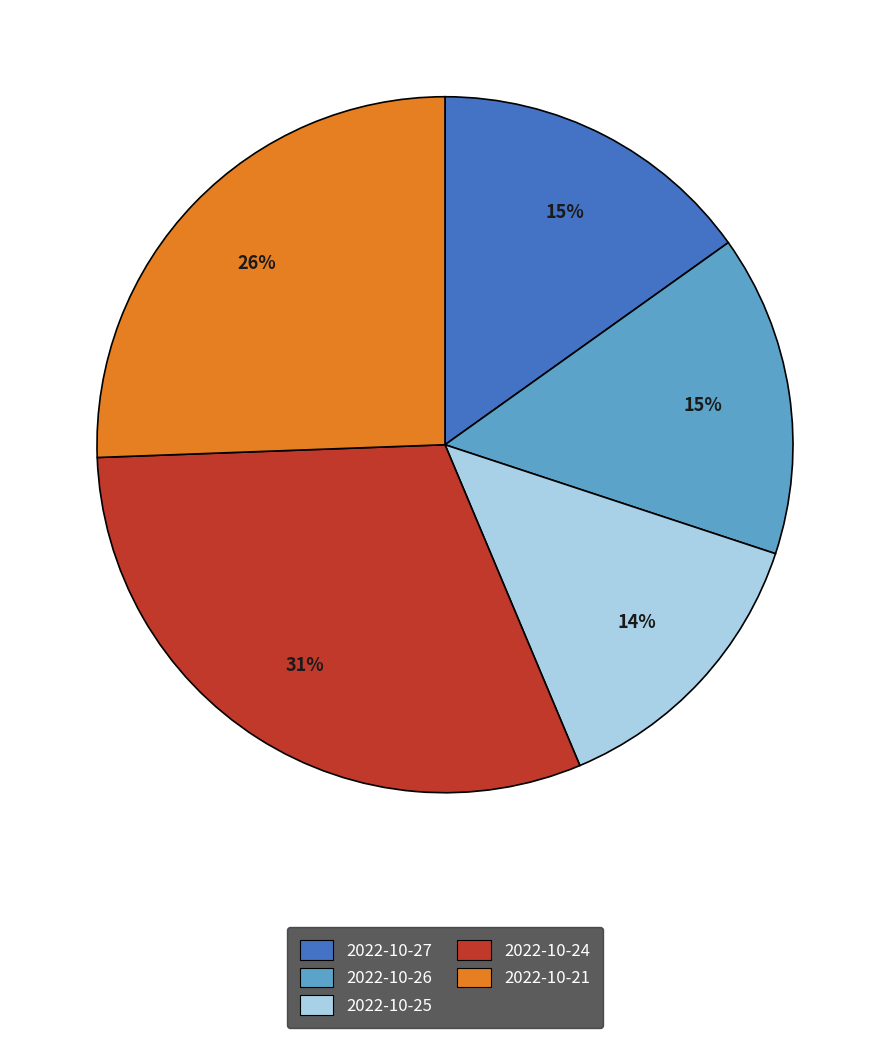

How many slices are in this pie chart?

5